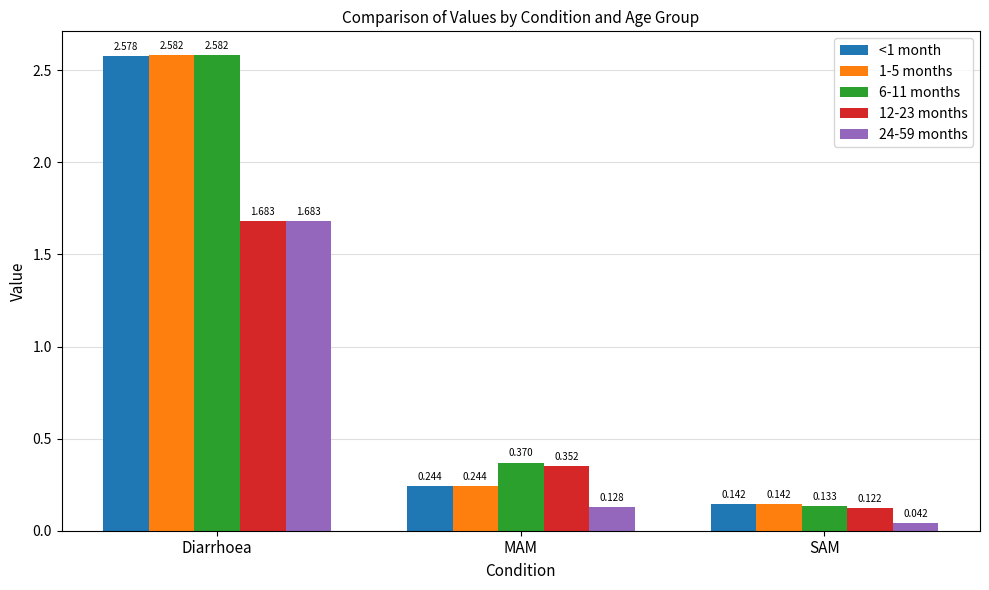

What are all the series names shown in the legend?

<1 month, 1-5 months, 6-11 months, 12-23 months, 24-59 months